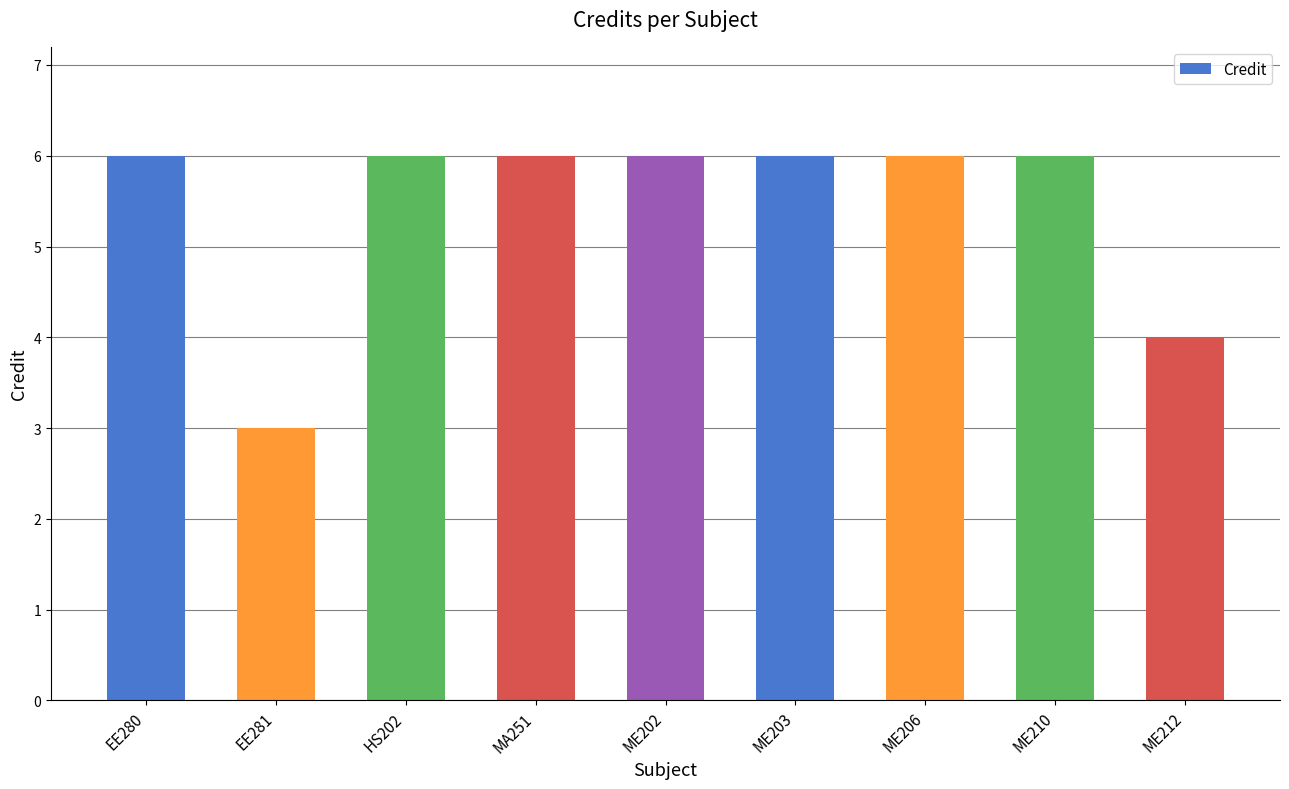

What is the smallest value displayed?

3